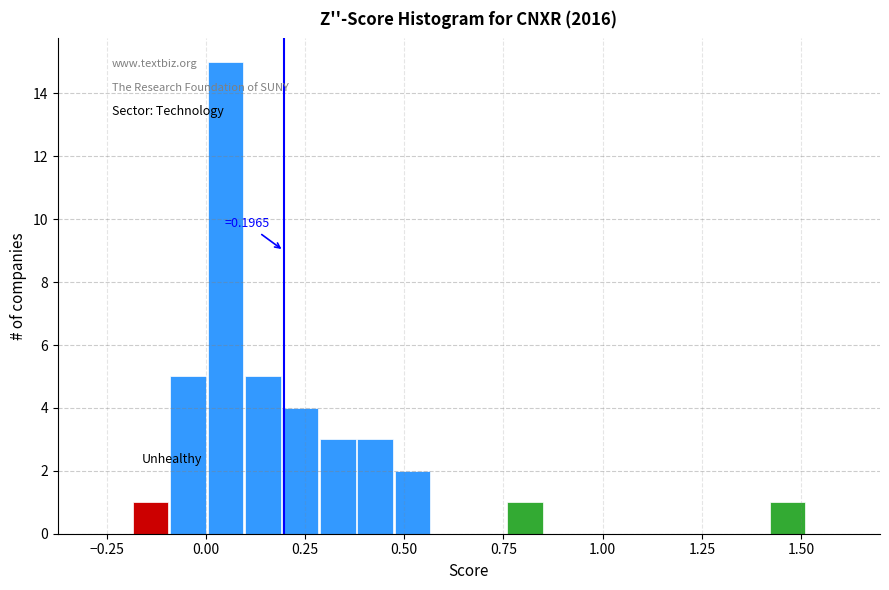

Around what value on the x-axis is the tallest bar? Give the approximate position of its centre, as read against the axis.

0.05